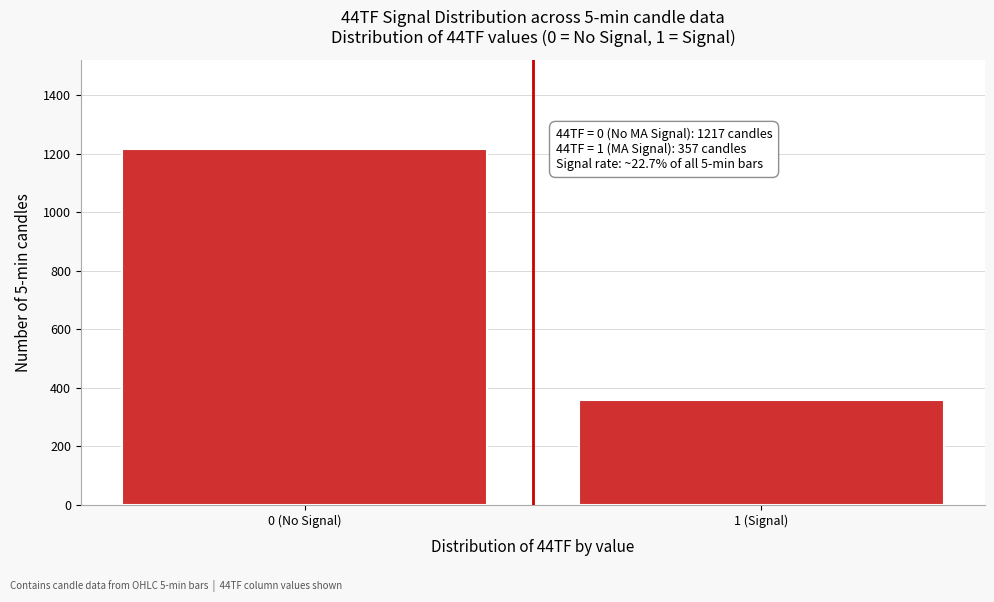

Reading left to right, list all the values displayed in this chart.

1217	357